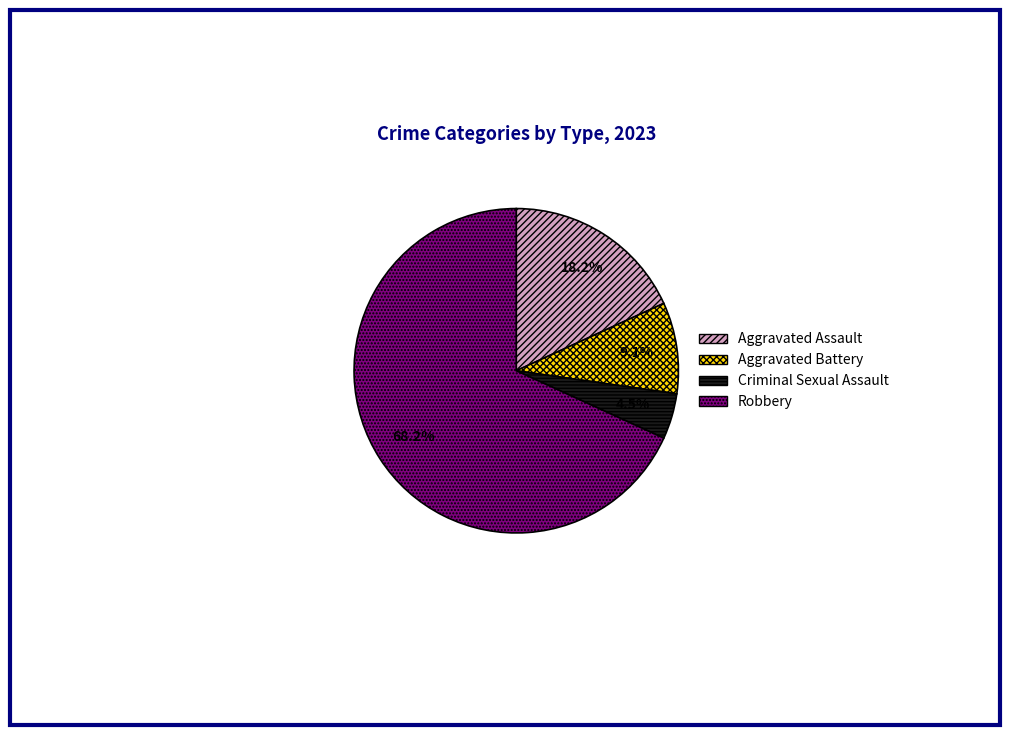

The Aggravated Battery slice represents 23% of the pie. True or false?

False